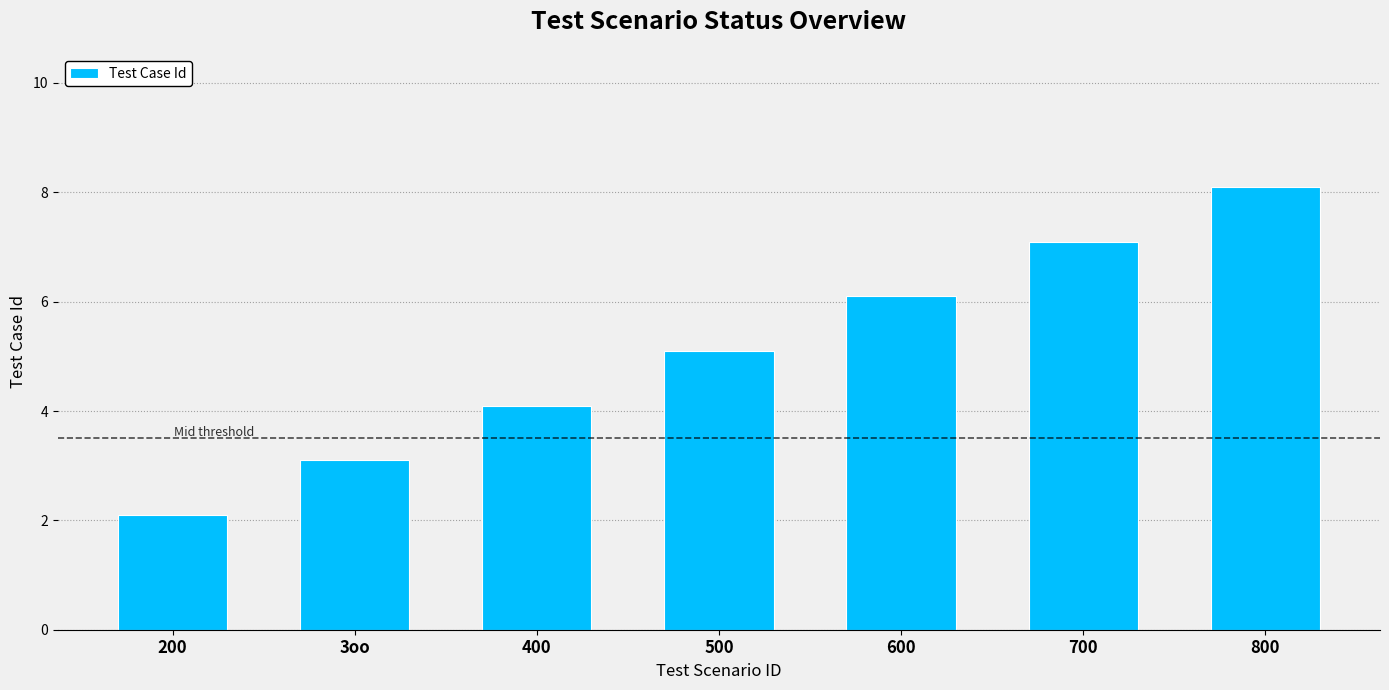

What is the label of the 4th bar from the left?

500